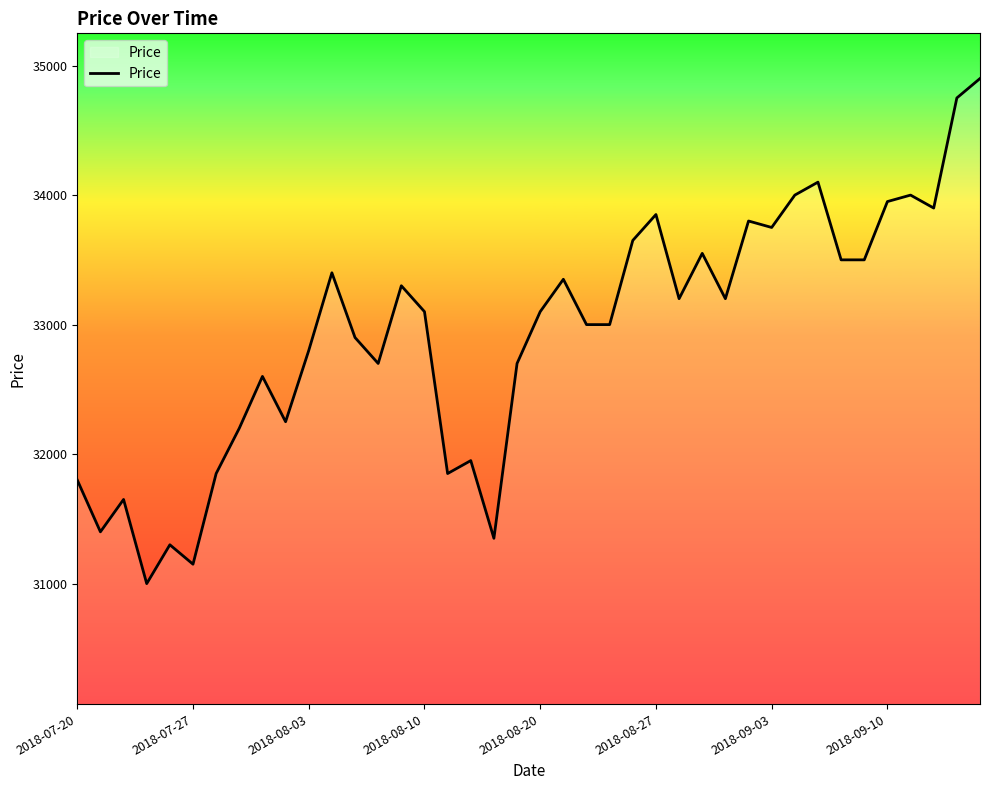

What is the greatest value displayed?

34900